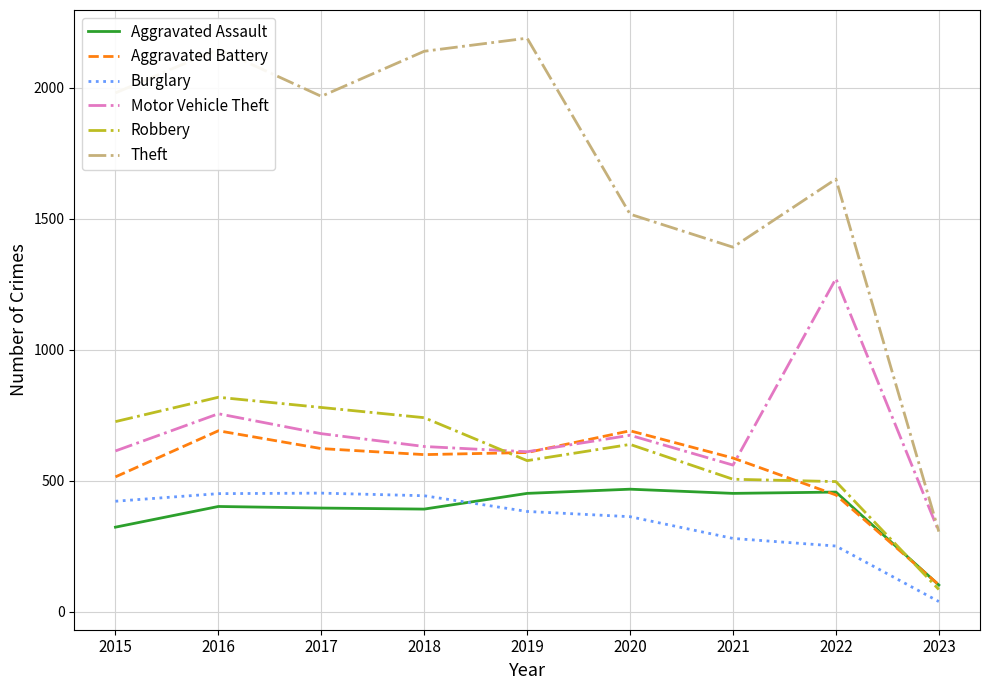

Does the chart have visible grid lines?

Yes